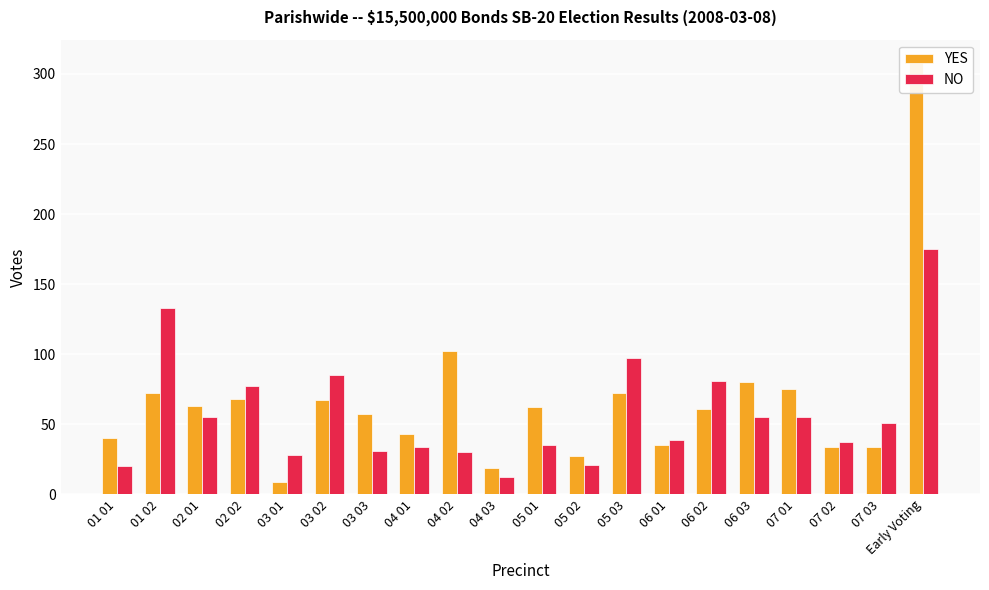

What is the difference between the maximum and second lowest values in the NO series?

155